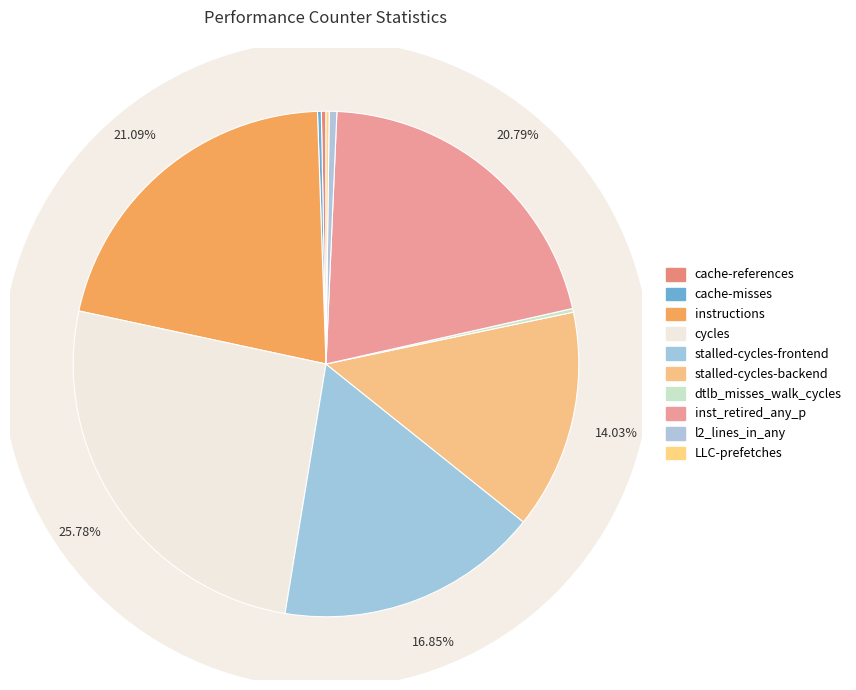

Is there any slice that represents more than half of the pie?

No